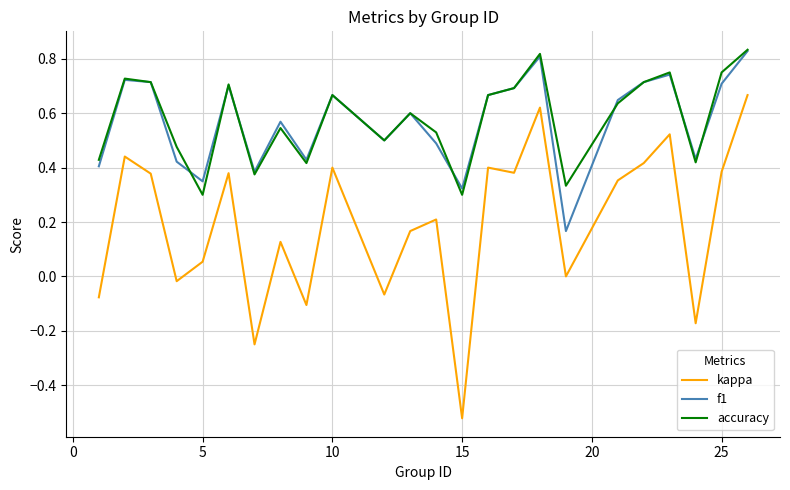

True or false: kappa and f1 cross at least once.

False